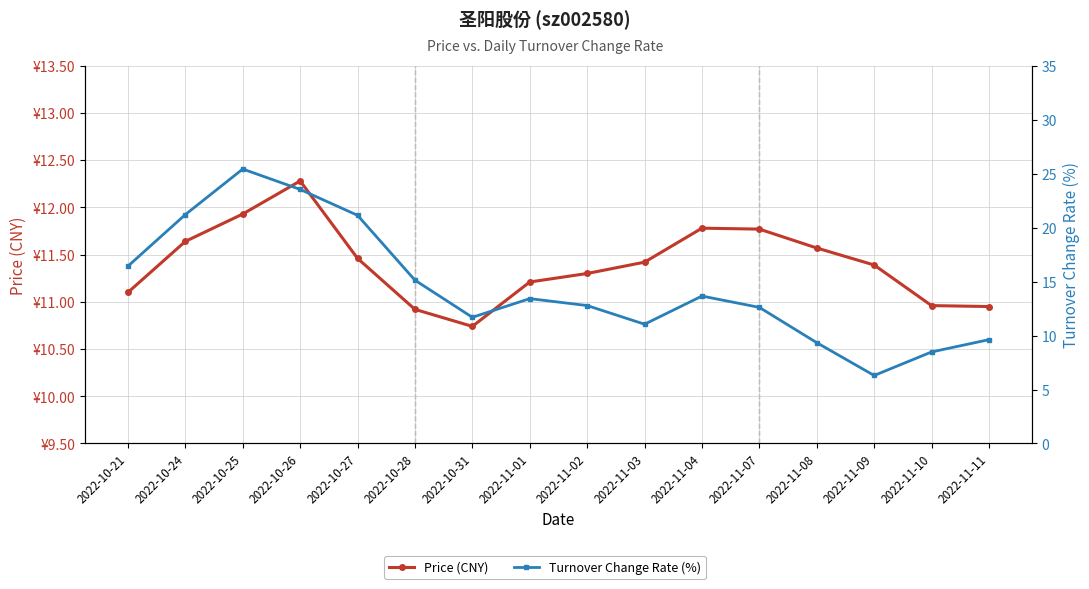

Is the value of Turnover Change Rate (%) at 2022-10-21 greater than the value of Price (CNY) at 2022-10-28?

Yes